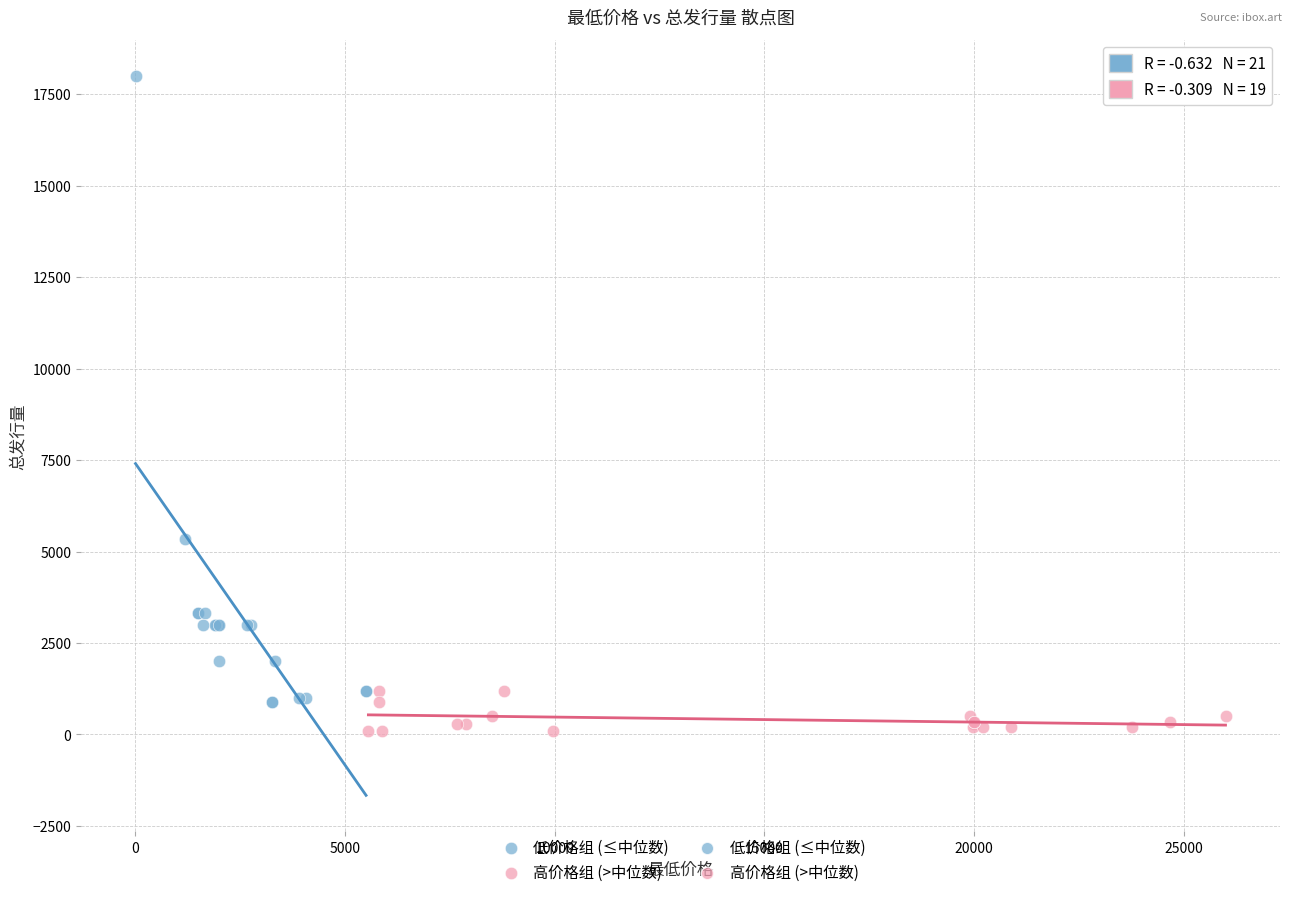

Which series has the widest spread of Y values?

低价格组 (≤中位数)